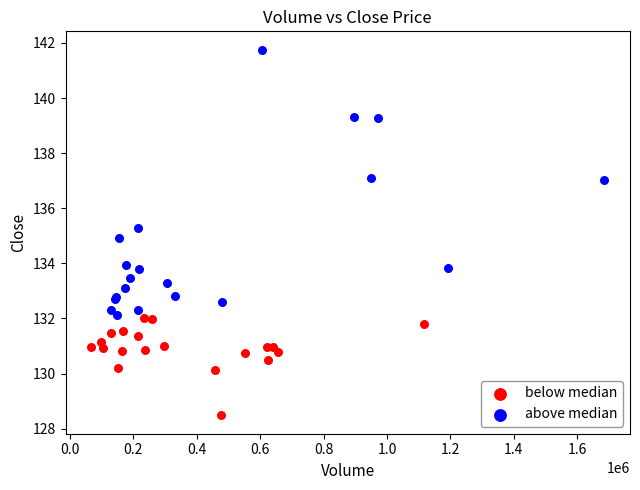

Which series has the largest Y range (max minus min)?

above median